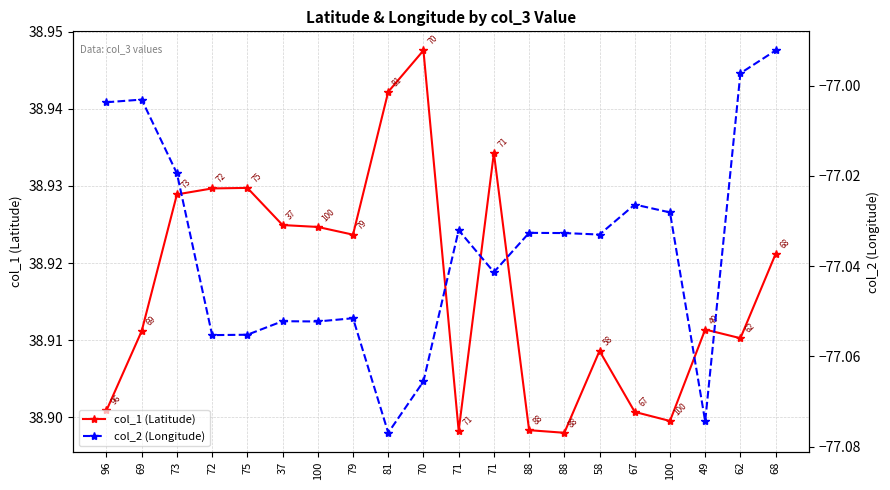

How many distinct data groups are displayed?

2